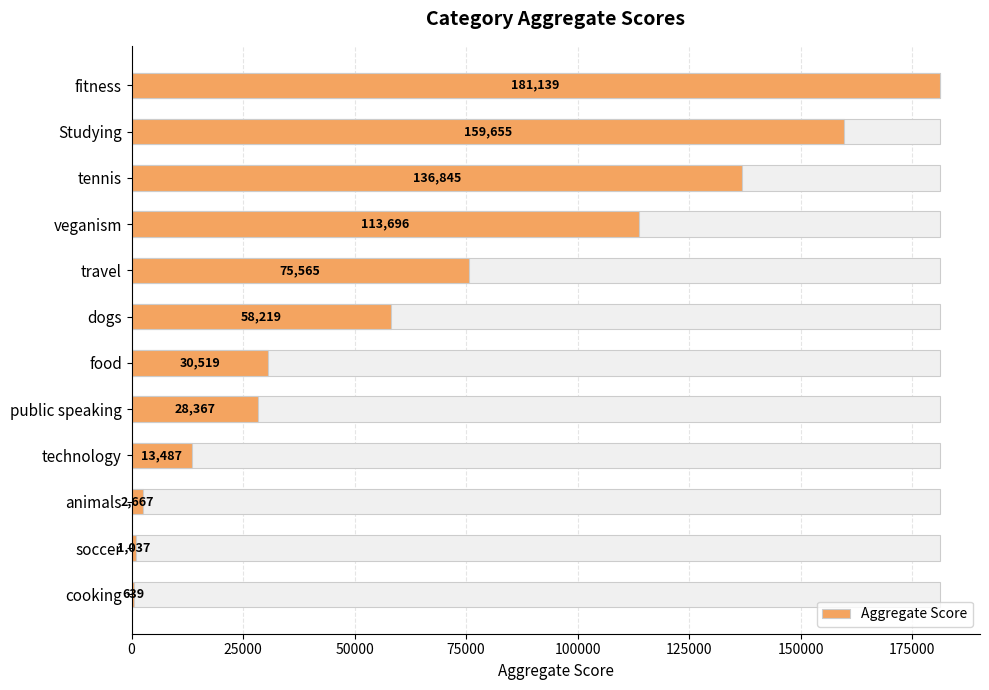

The chart shows a value of 2667 at 9. True or false?

True